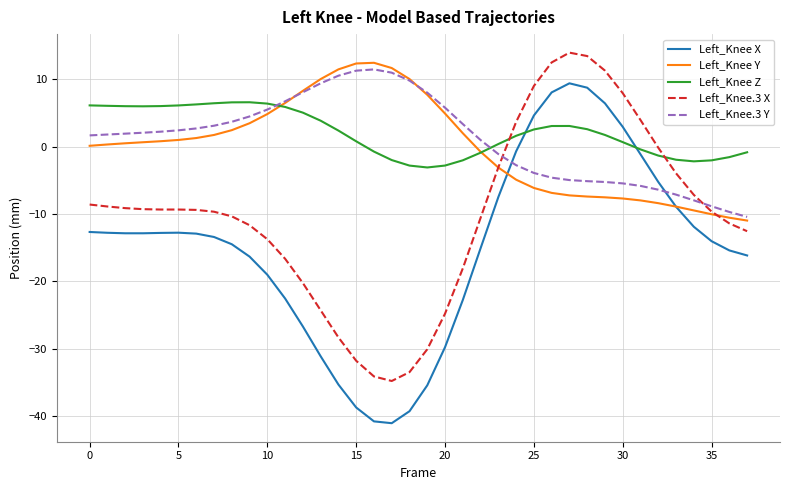

True or false: Left_Knee.3 X and Left_Knee X intersect in this chart.

False